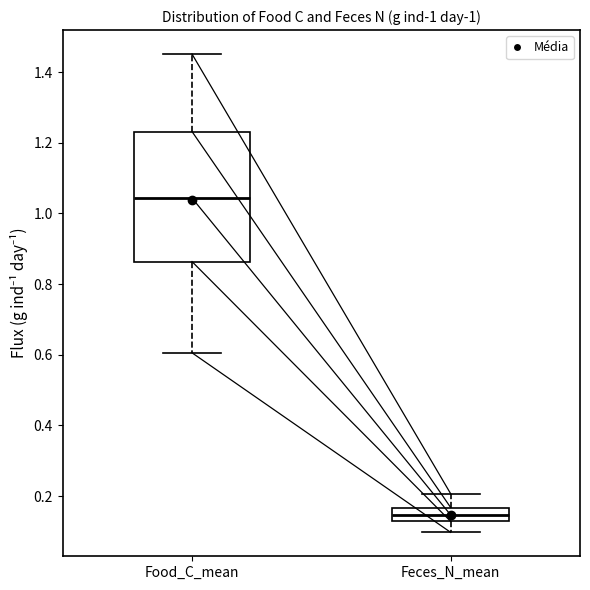

Reading left to right, transcribe this box plot: for each box, give where its median line is, the range the box spans, and where its two whiskers end, as read against the y-axis. The values are not printed on the chart, so give them approximately, as read against the axis.

Food_C_mean: median 1.04, box 0.86 to 1.24, whiskers 0.60 to 1.46
Feces_N_mean: median 0.14, box 0.12 to 0.16, whiskers 0.10 to 0.20